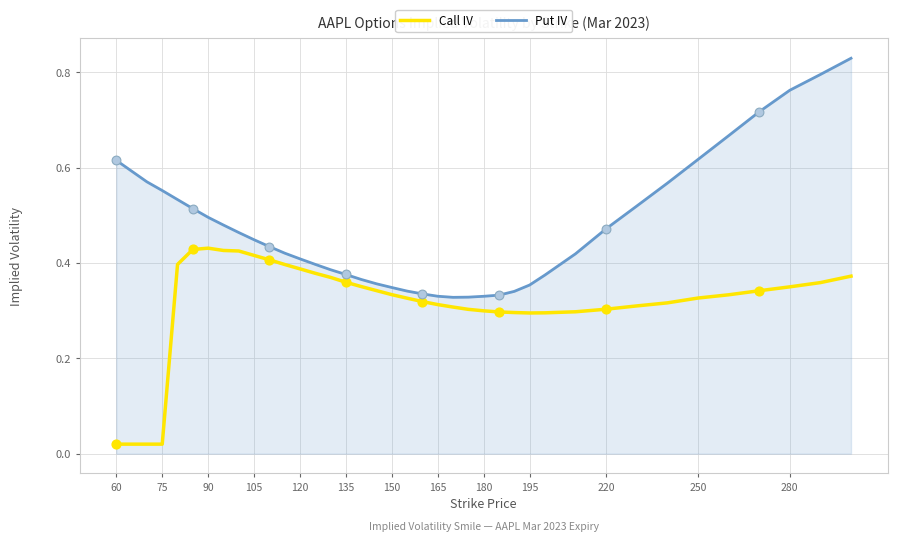

Which series has the largest total across all categories?

Put IV